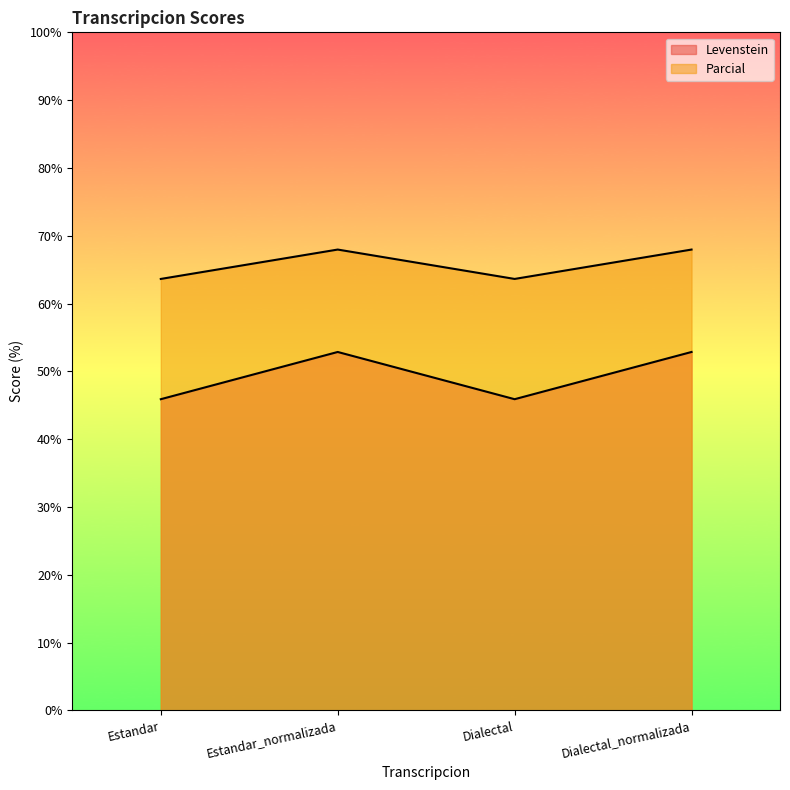

What is the difference between the maximum and second lowest values in the Parcial series?

4.3